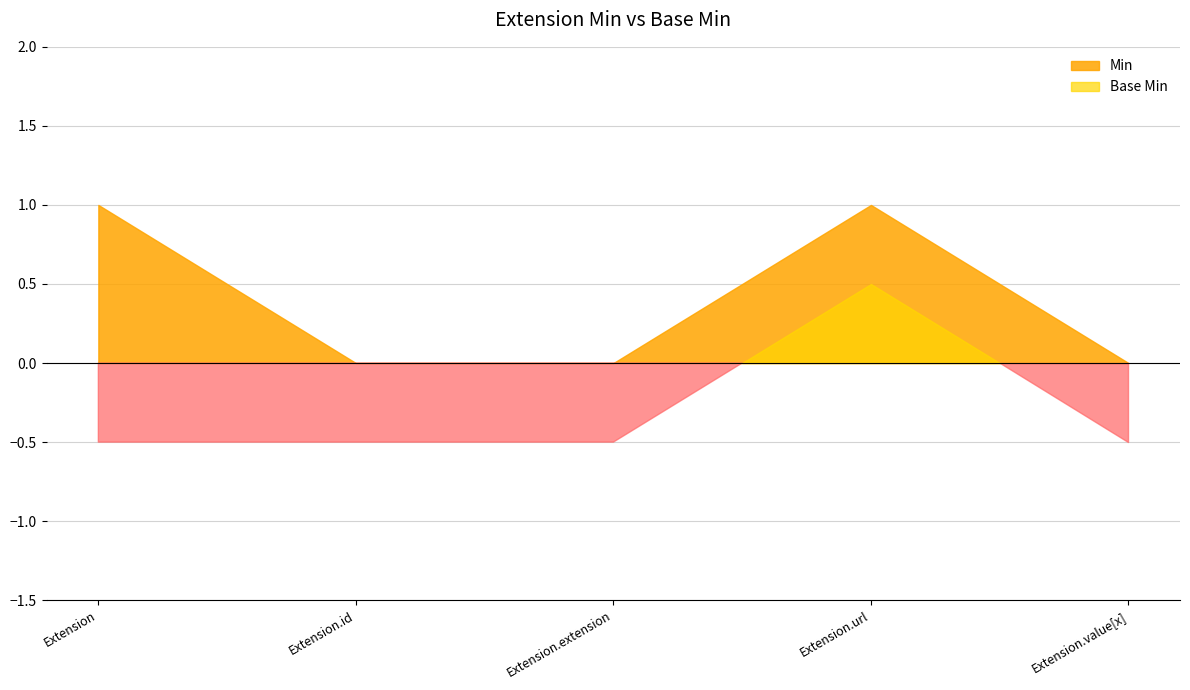

How many positive values does the Min series have?

2